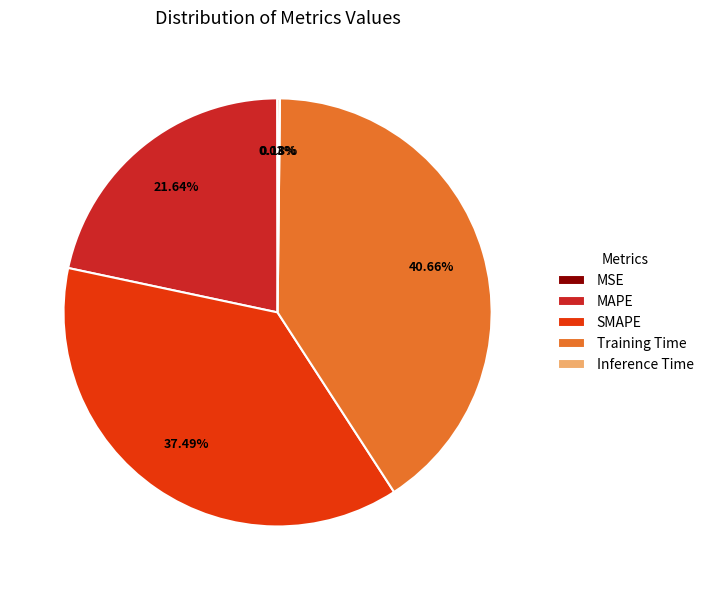

To the nearest percent, what percentage of the pie is SMAPE?

37%